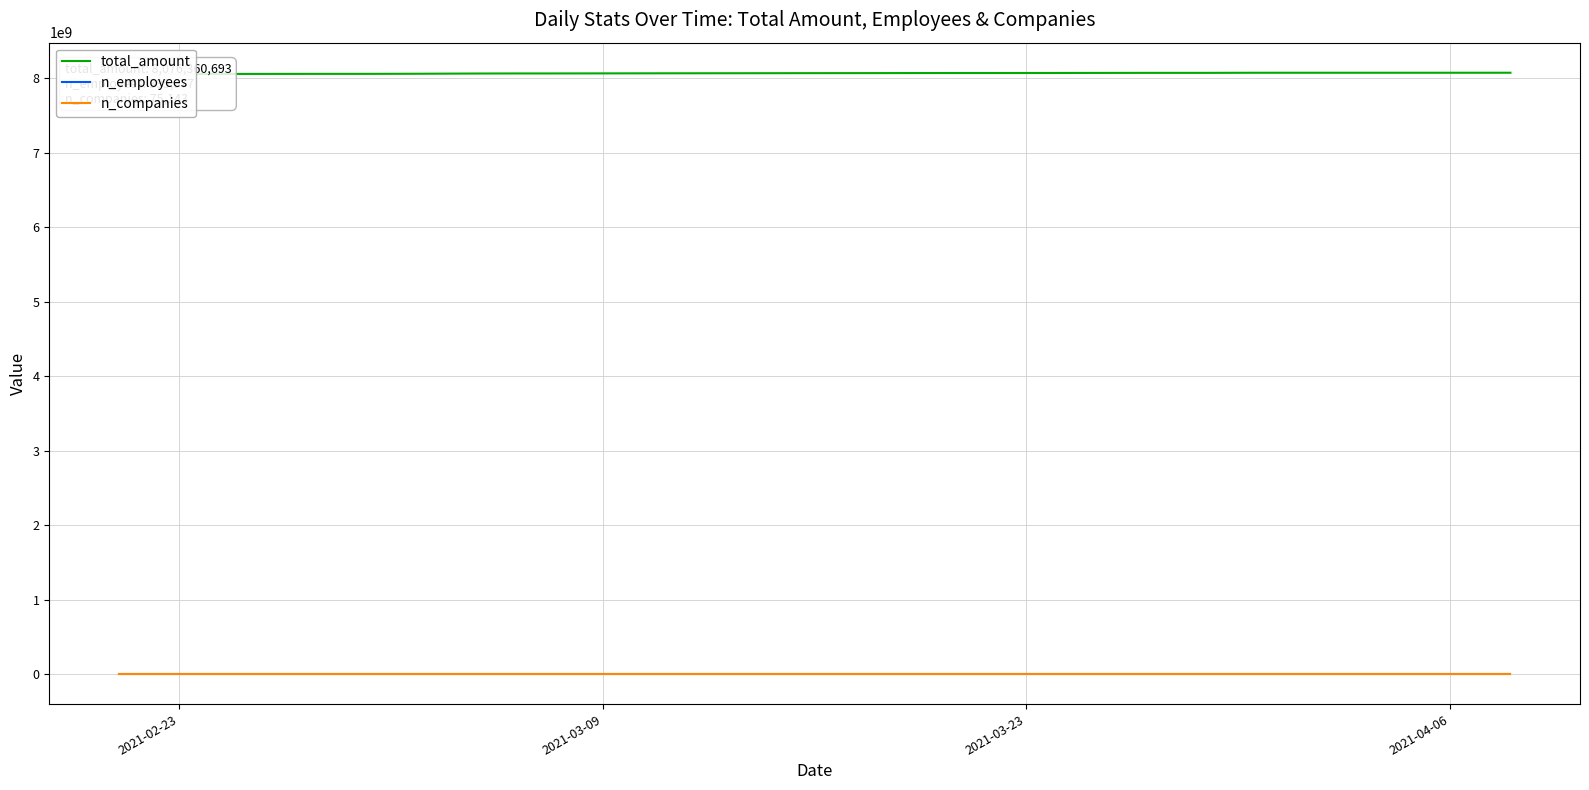

At which category does the chart reach its minimum across all series?

2021-02-23